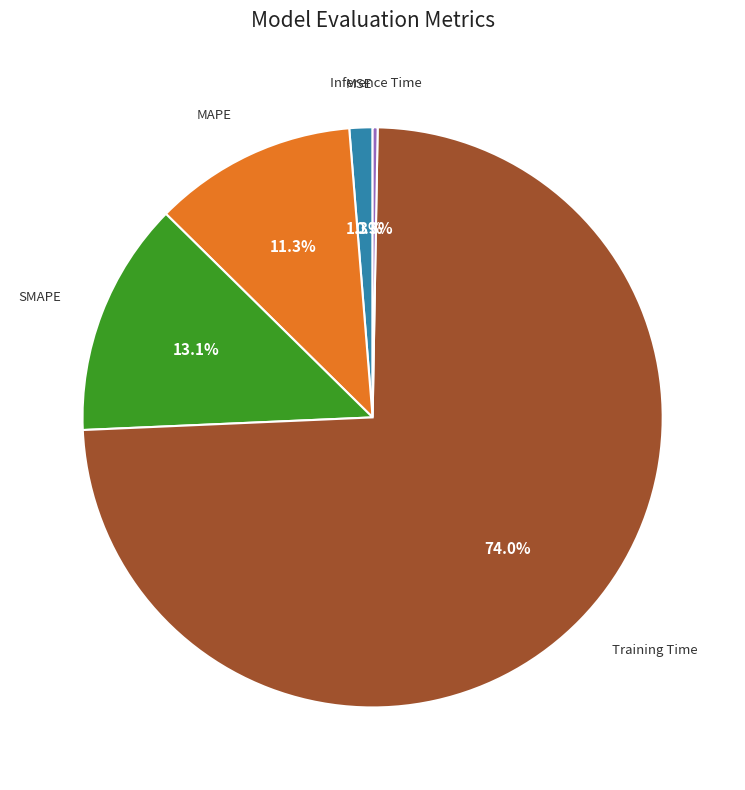

How many segments does this pie chart have?

5